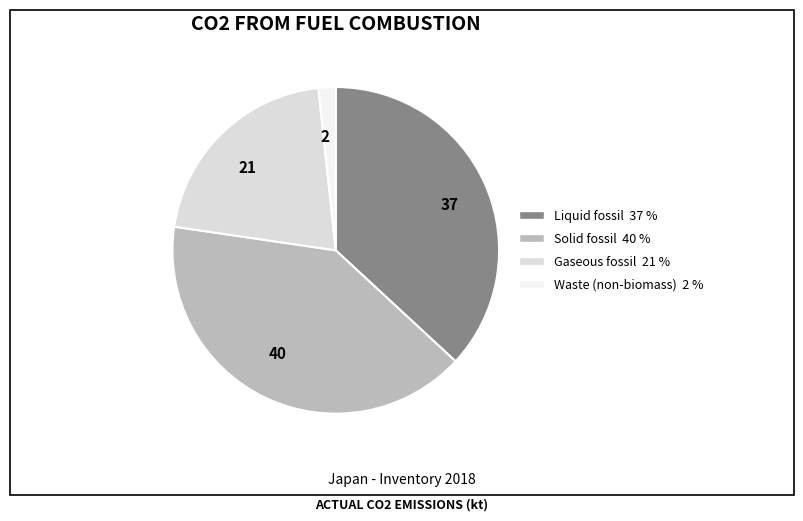

Which slice is the smallest?

2